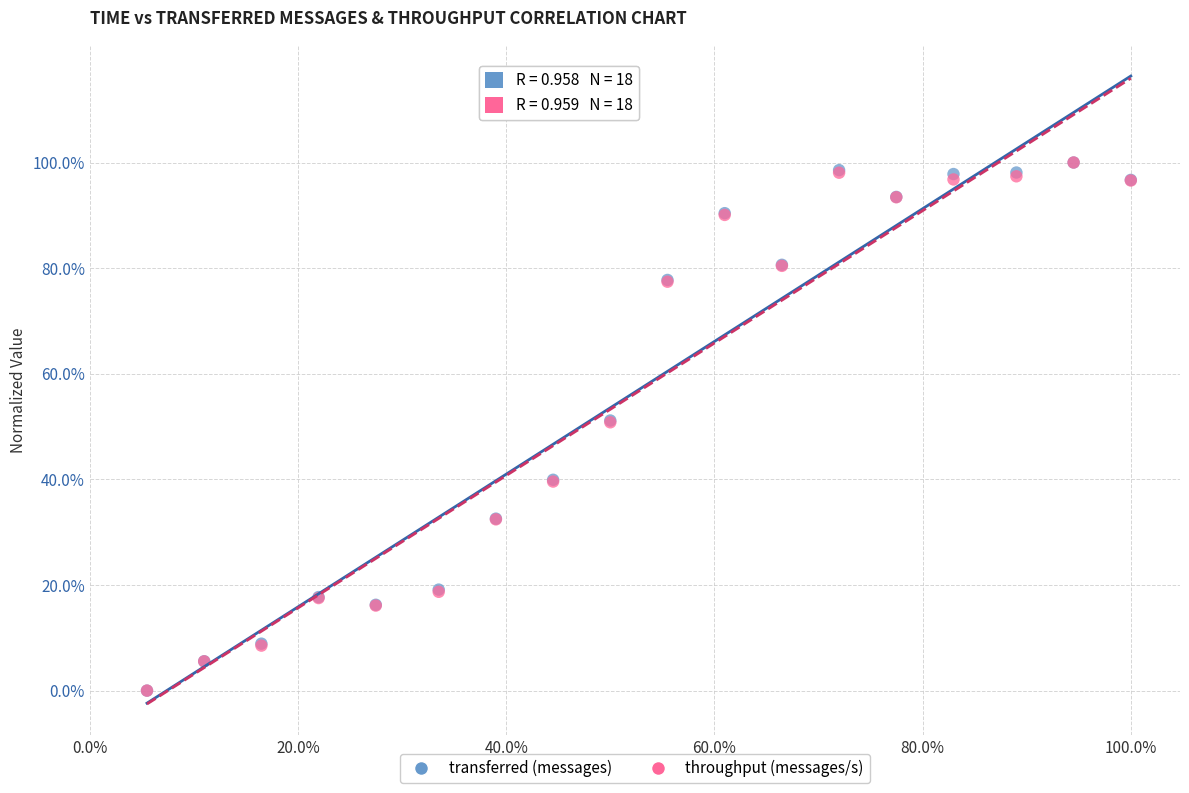

What are all the series names shown in the legend?

transferred (messages), throughput (messages/s)